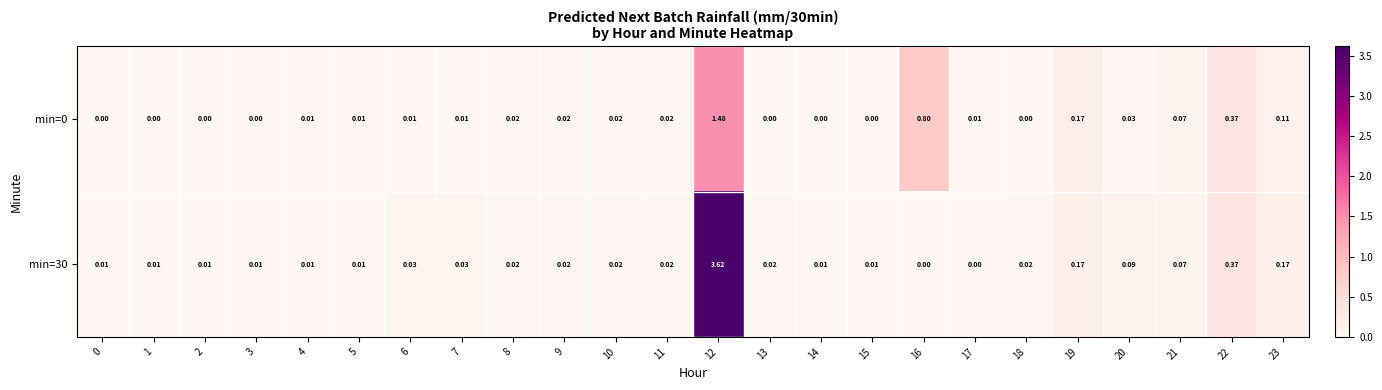

Which series has the largest total across all categories?

min=30